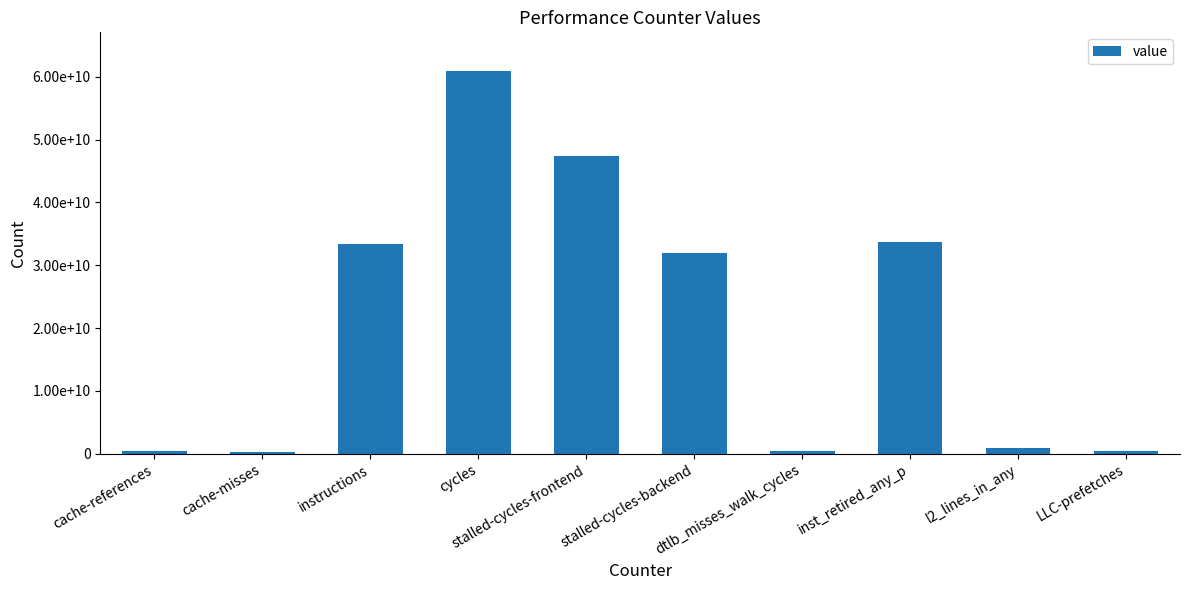

What is the label of the 7th bar from the left?

dtlb_misses_walk_cycles